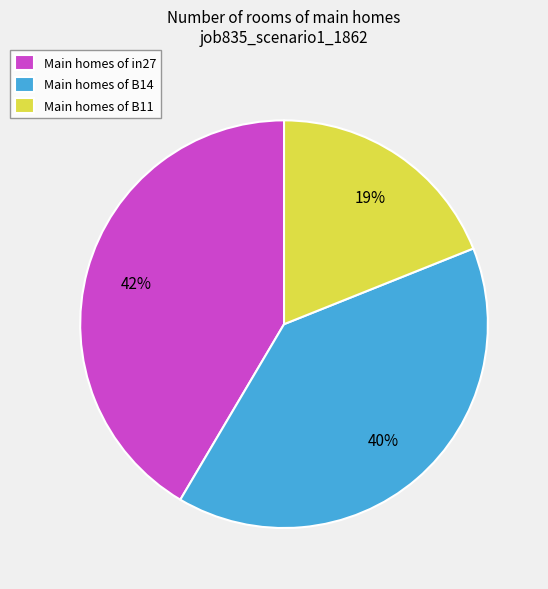

The Main homes of B11 slice represents 9% of the pie. True or false?

False